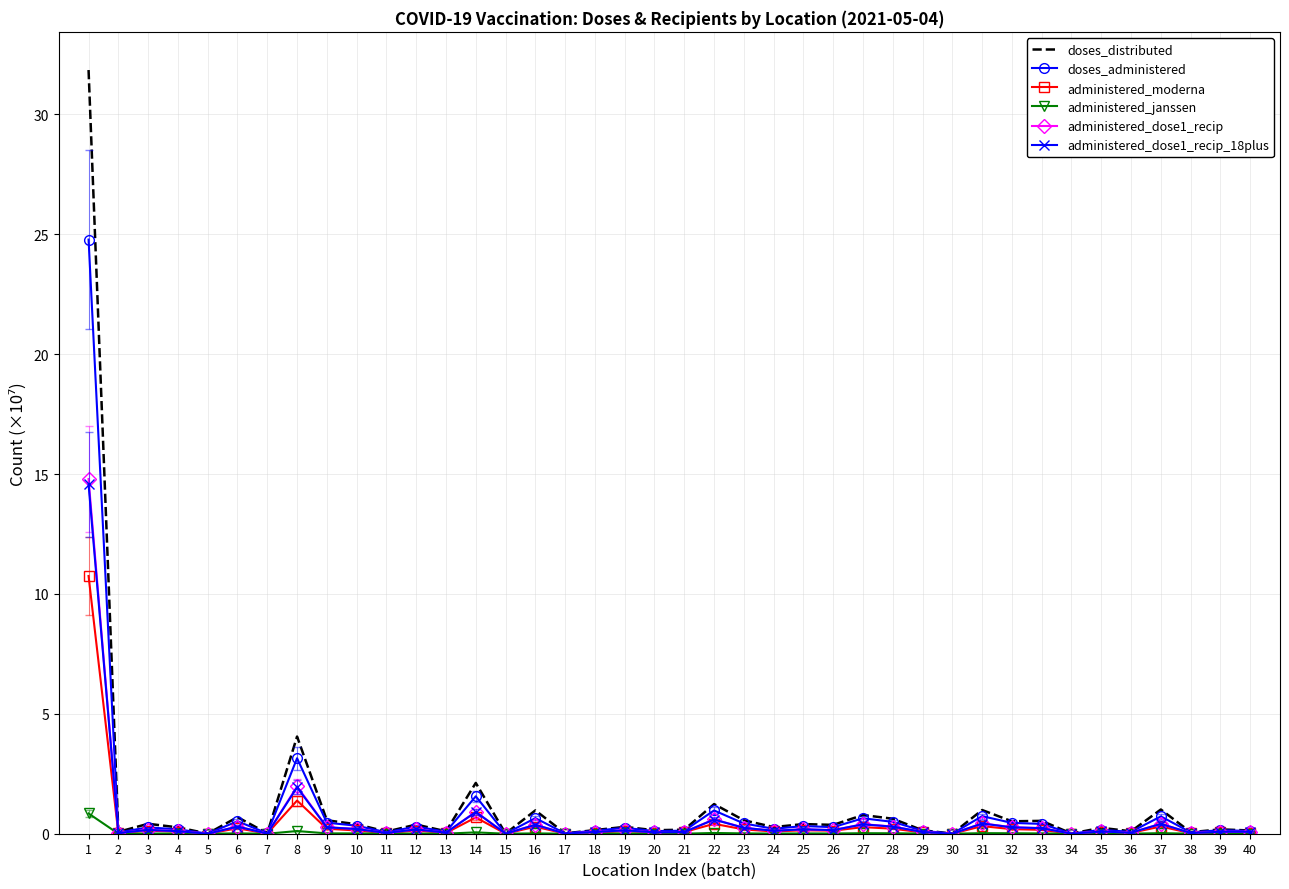

What is the sum of all doses_administered values?

39.4